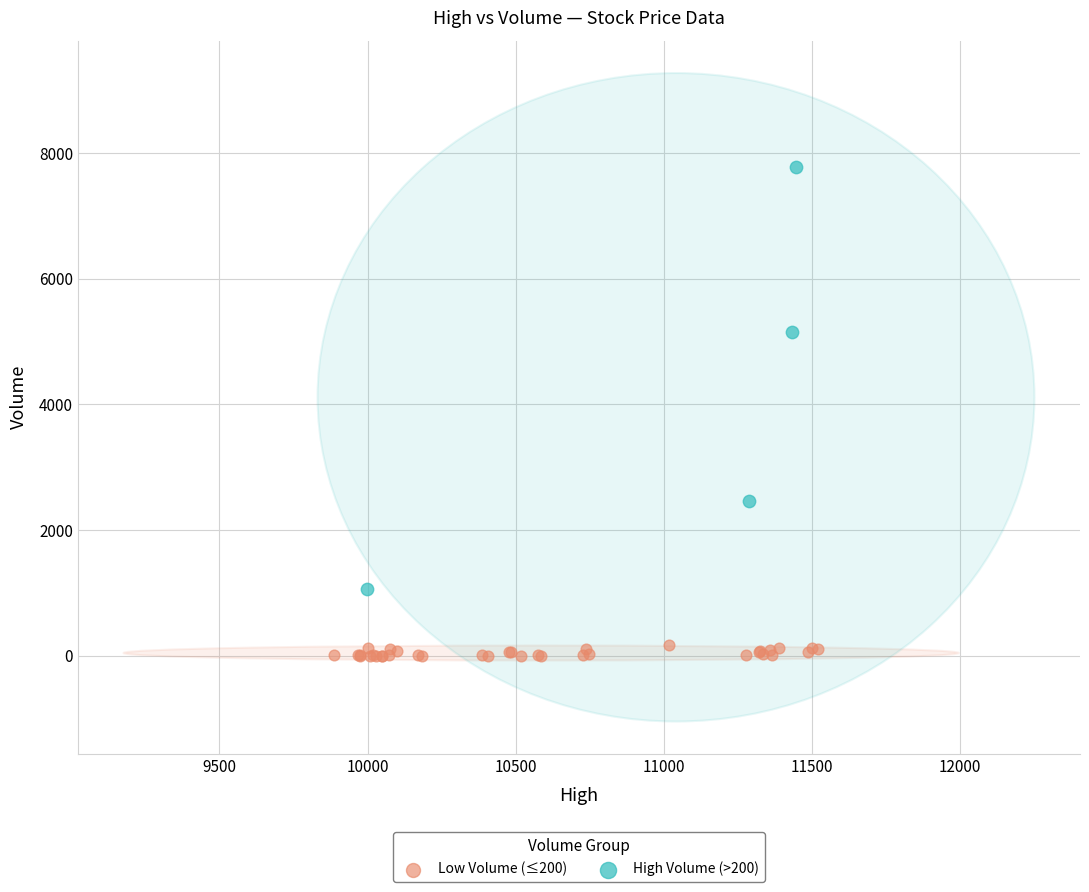

Which series contains the highest Y value?

High Volume (>200)